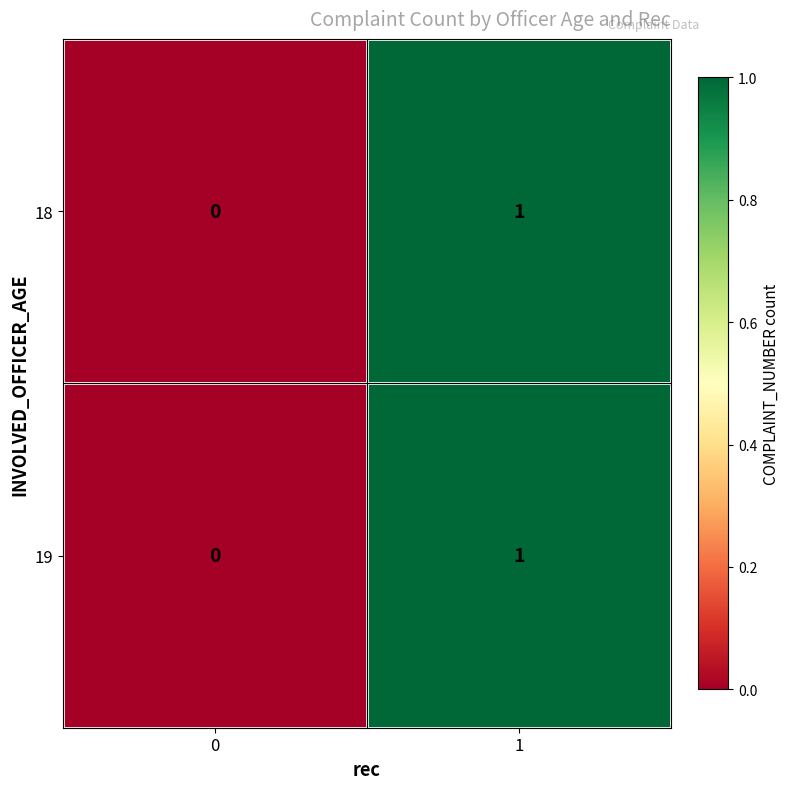

List the labels in order of 19 value, largest first.

1, 0